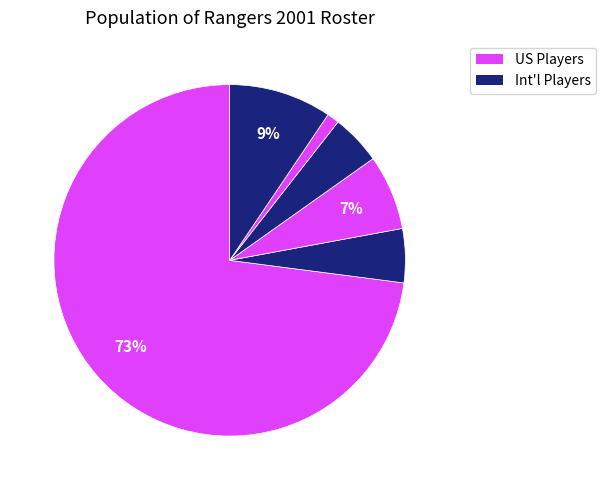

How many slices are in this pie chart?

6